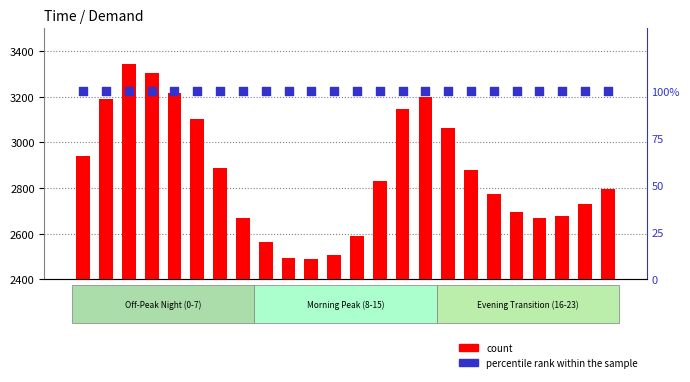

Which series has the largest Y range (max minus min)?

count